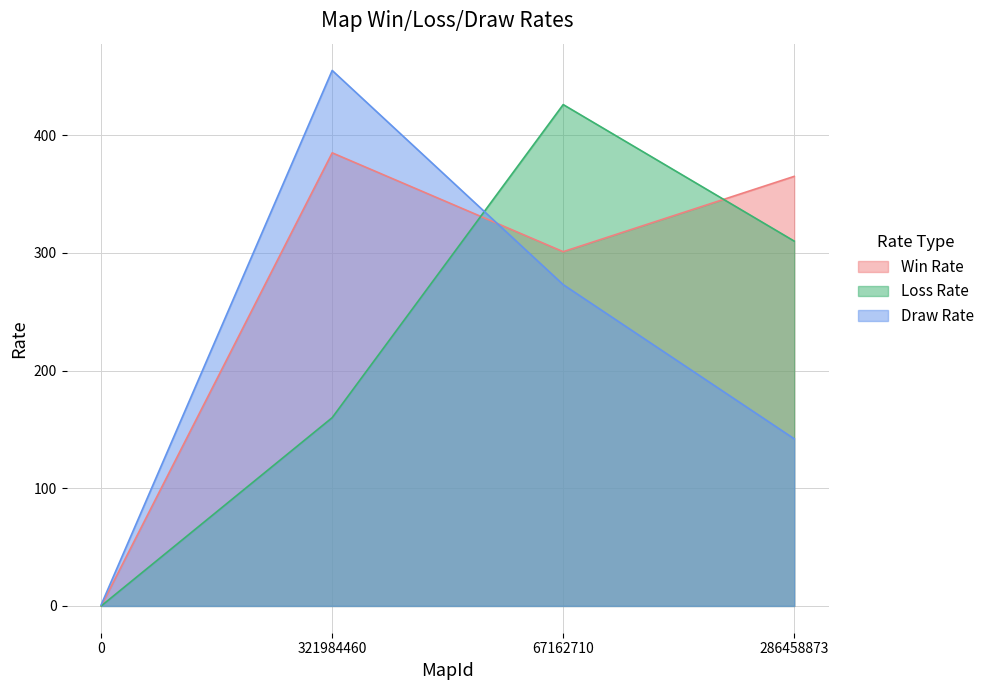

What position from the left is 0?

1